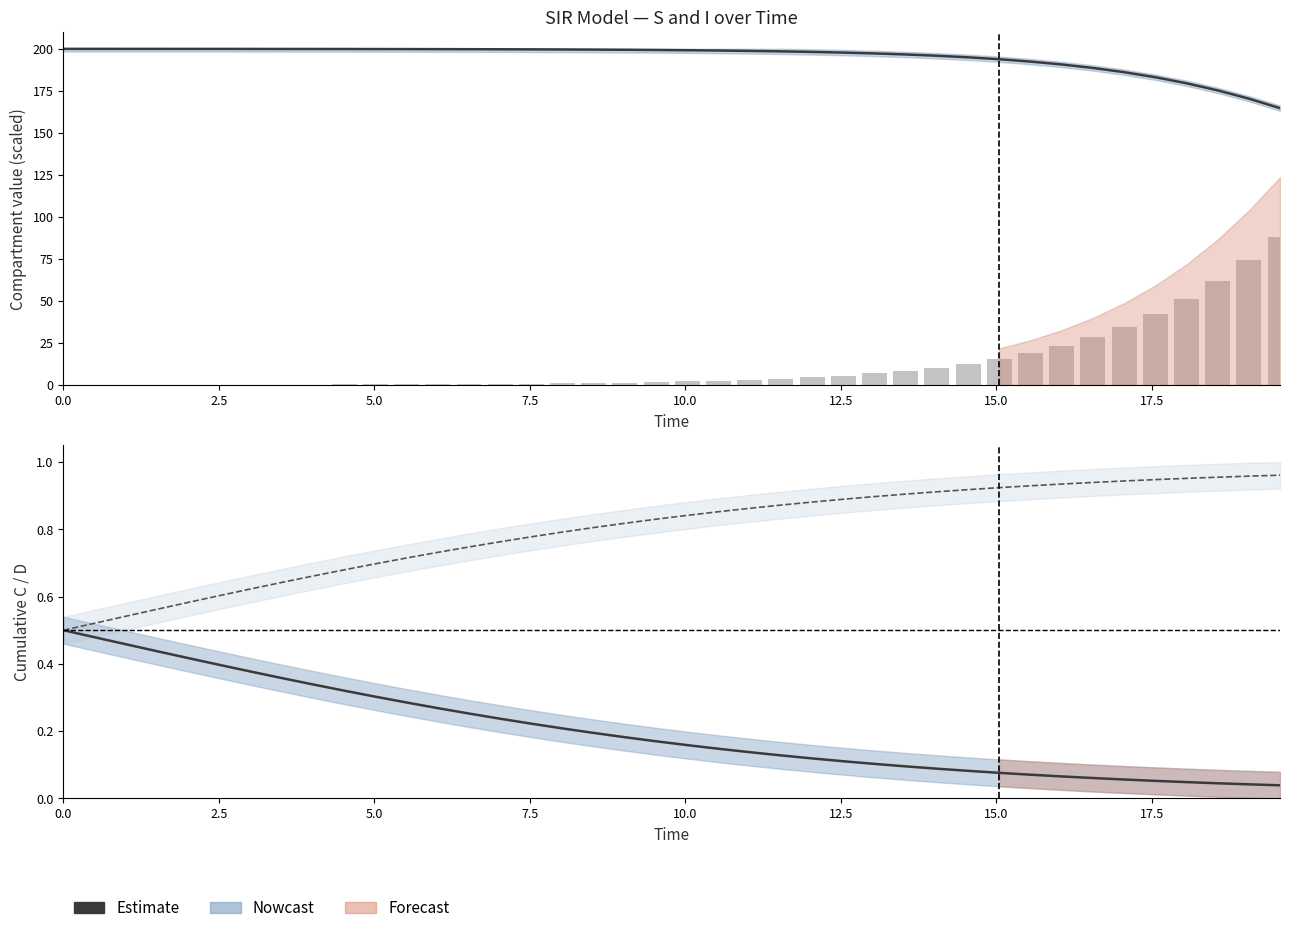

Reading left to right, what are all the values shown in this chart?

S (scaled): 200.0	200.0	199.9	199.9	199.9	199.9	199.9	199.9	199.9	199.9	199.8	199.8	199.8	199.8	199.7	199.7	199.6	199.5	199.4	199.3	199.1	199.0	198.7	198.5	198.1	197.7	197.2	196.6	195.9	194.9	193.8	192.4	190.7	188.6	186.1	183.1	179.5	175.3	170.3	164.7
Infected (scaled): 0.1	0.1	0.1	0.1	0.2	0.2	0.2	0.2	0.3	0.3	0.4	0.4	0.5	0.6	0.7	0.9	1.0	1.2	1.5	1.8	2.1	2.6	3.1	3.8	4.6	5.7	6.9	8.5	10.4	12.7	15.5	19.0	23.3	28.5	34.8	42.3	51.3	61.8	74.1	88.3
C (cumulative): 0.5	0.5	0.5	0.4	0.4	0.4	0.4	0.4	0.3	0.3	0.3	0.3	0.3	0.3	0.2	0.2	0.2	0.2	0.2	0.2	0.2	0.1	0.1	0.1	0.1	0.1	0.1	0.1	0.1	0.1	0.1	0.1	0.1	0.1	0.1	0.1	0.0	0.0	0.0	0.0
D (cumulative): 0.5	0.5	0.5	0.6	0.6	0.6	0.6	0.6	0.7	0.7	0.7	0.7	0.7	0.7	0.8	0.8	0.8	0.8	0.8	0.8	0.8	0.9	0.9	0.9	0.9	0.9	0.9	0.9	0.9	0.9	0.9	0.9	0.9	0.9	0.9	0.9	1.0	1.0	1.0	1.0